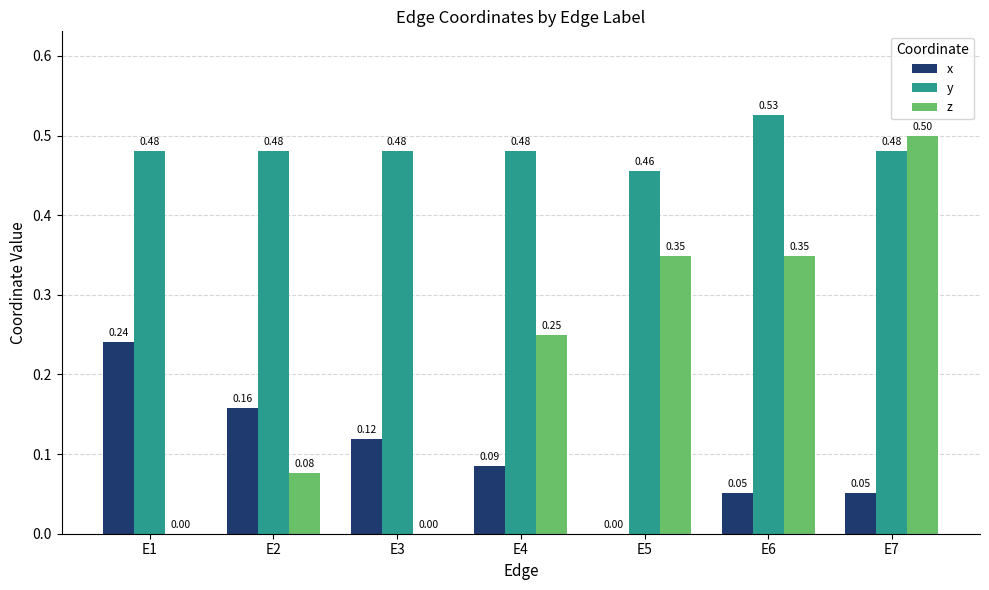

What is the sum of the y values at E4 and E1?

1.0